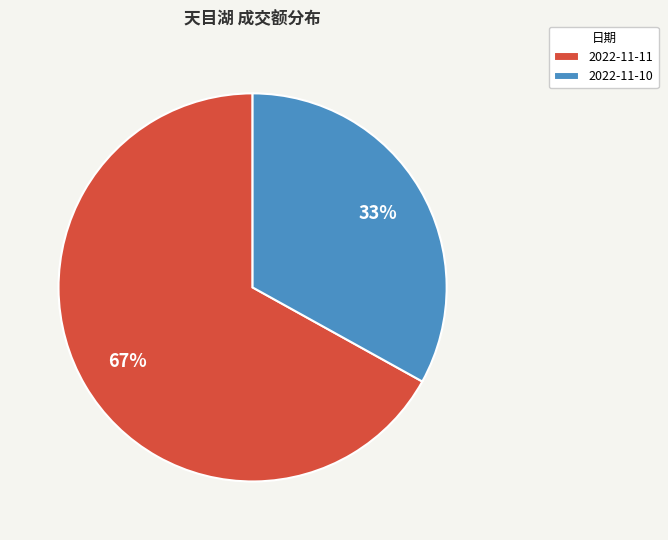

Is it true that 2022-11-10 is 24% of the pie?

False